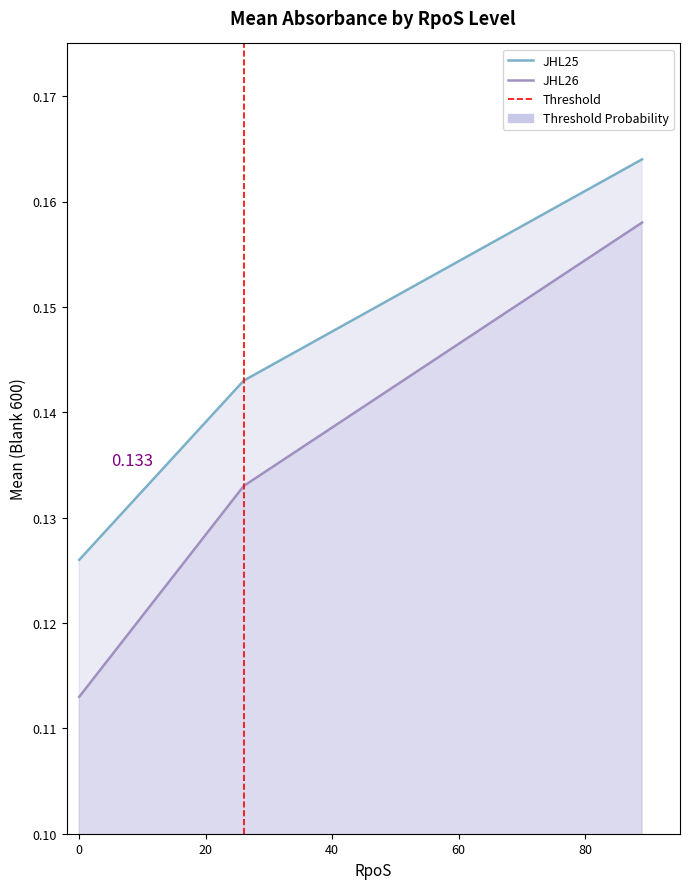

How many lines are shown in the chart?

2